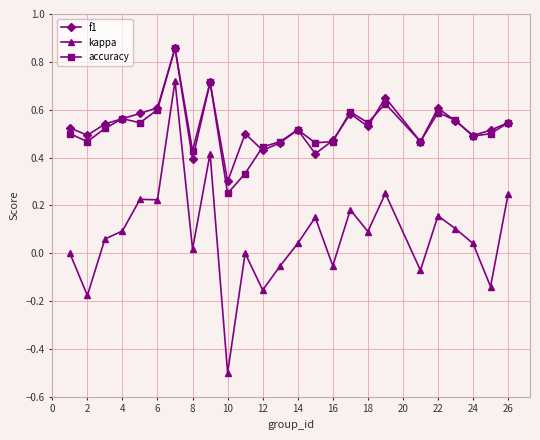

True or false: kappa has more than 1 interior local peaks.

True